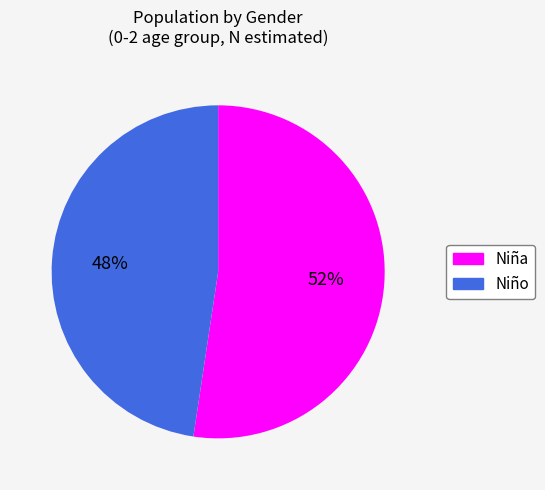

To the nearest percent, what portion does Niña represent?

52%